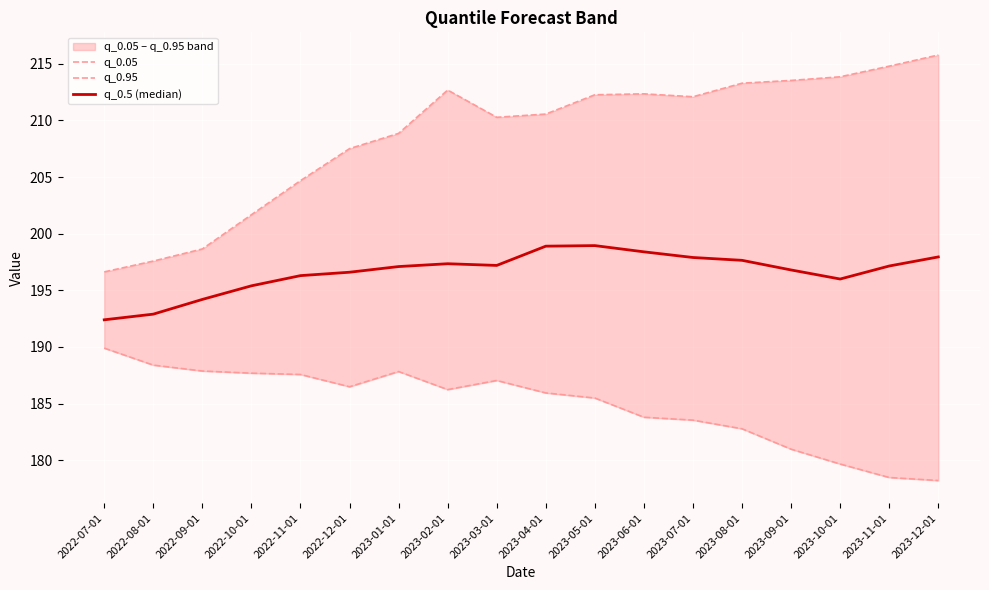

True or false: q_0.95 and q_0.5 (median) cross at least once.

False